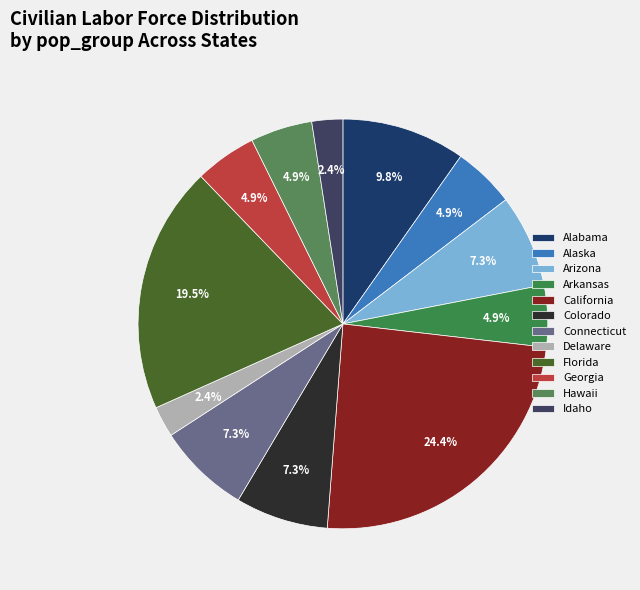

How many slices are in this pie chart?

12